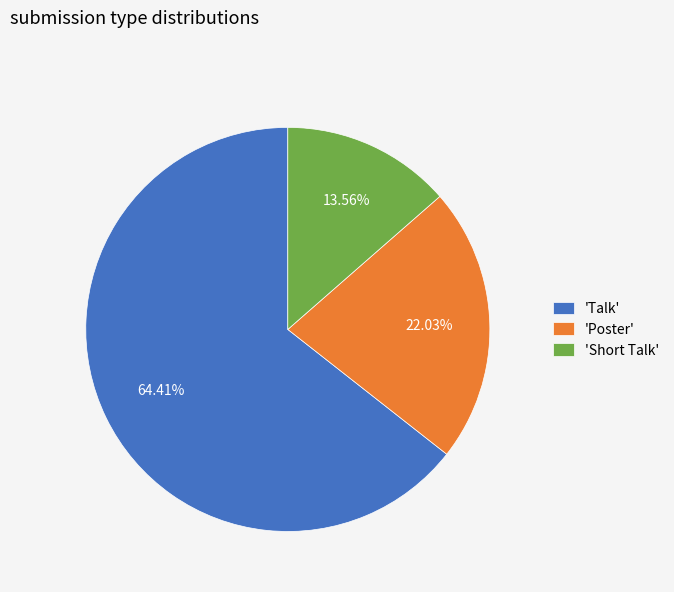

What is the ratio of the value at 'Poster' to the value at 'Short Talk'?

1.6